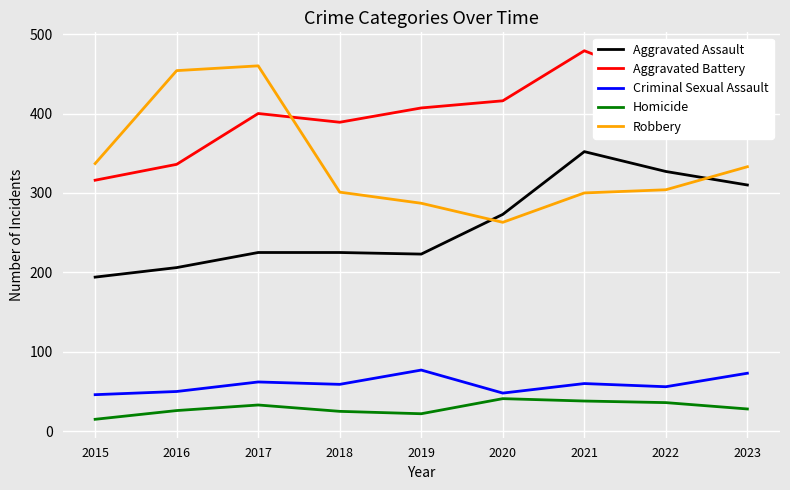

At which category is the sum across all series the highest?

2021